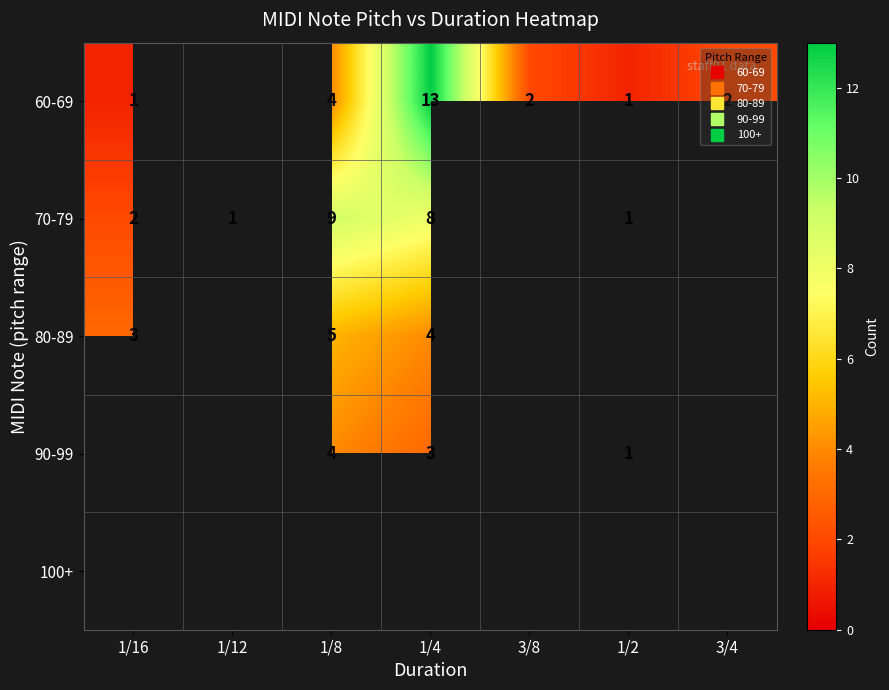

Which series has the widest spread of values?

60-69